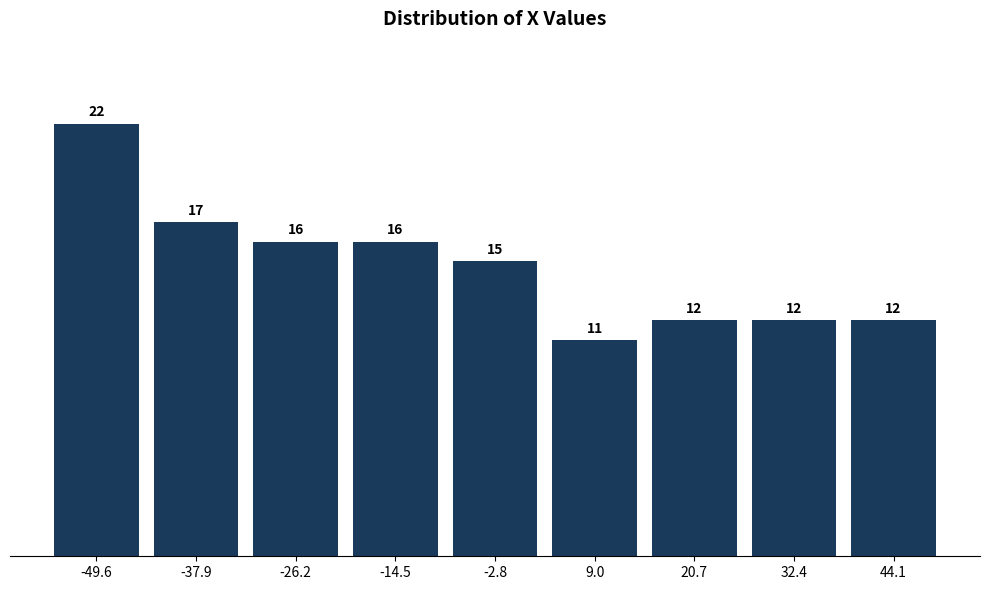

Over which range of the x-axis is the bar tallest?

-56 to -44